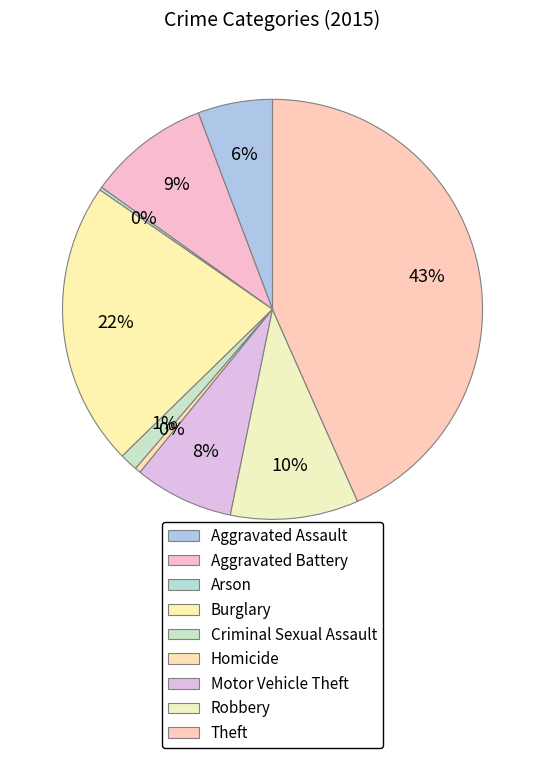

Which category has the biggest portion of the pie?

Theft